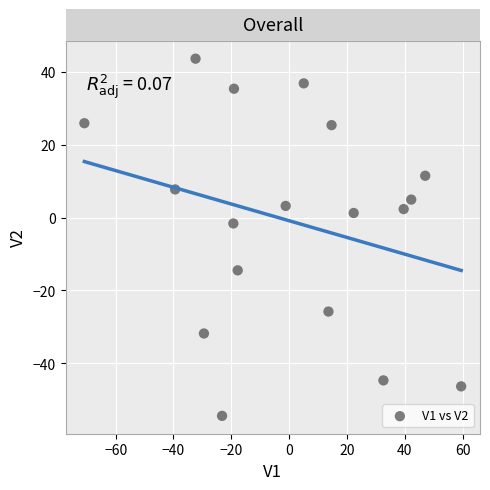

What is the range of Y values (max minus min)?

98.0